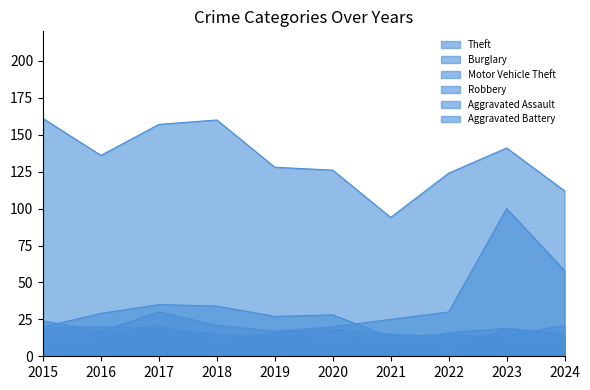

How many lines are shown in the chart?

6